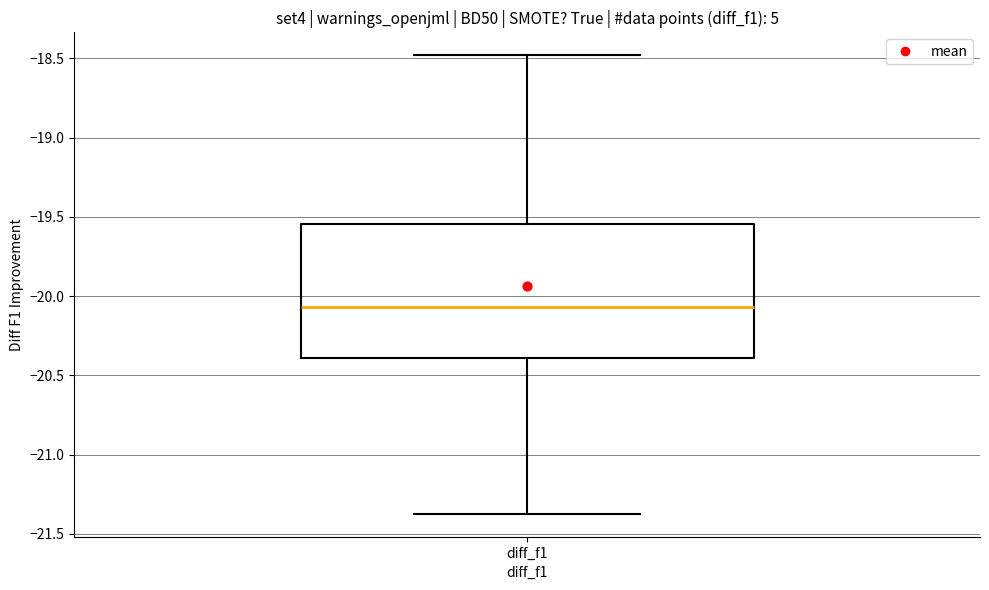

Read this box plot against the y-axis: the position of the median line, the range covered by the box, and the ends of both whiskers. The values are not printed on the chart, so give them approximately, as read against the axis.

median -20.05, box -20.40 to -19.55, whiskers -21.35 to -18.50